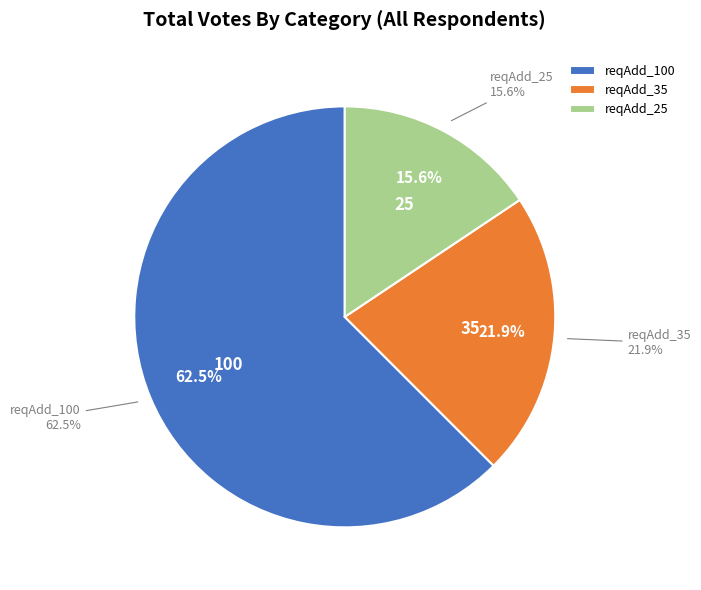

To the nearest percent, what is the combined percentage of 25 and 100?

78%